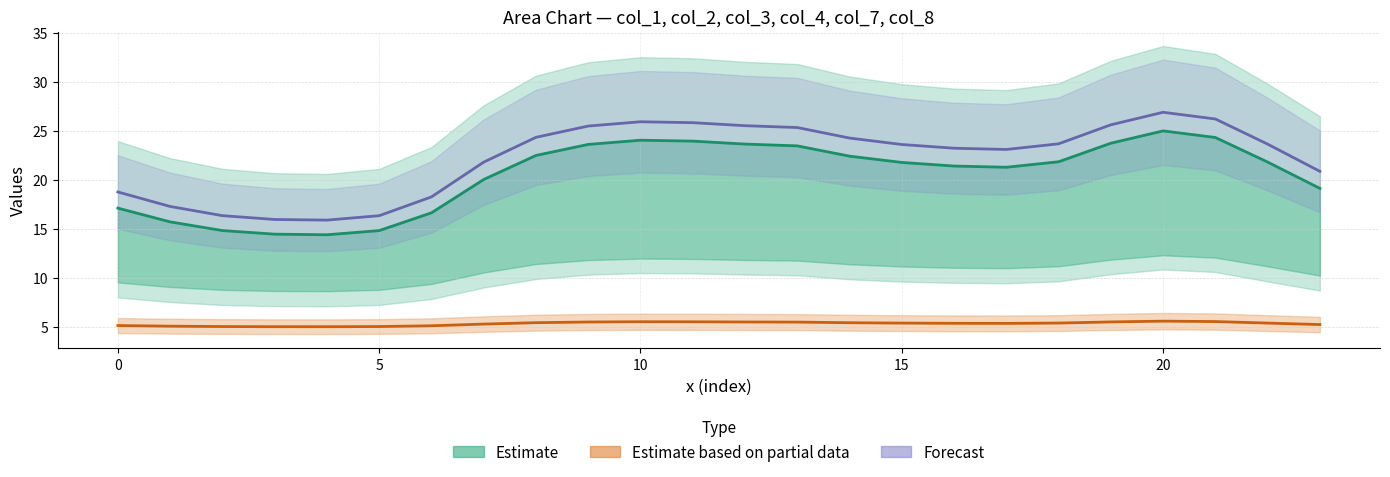

What are all the series names shown in the legend?

Estimate, Estimate based on partial data, Forecast